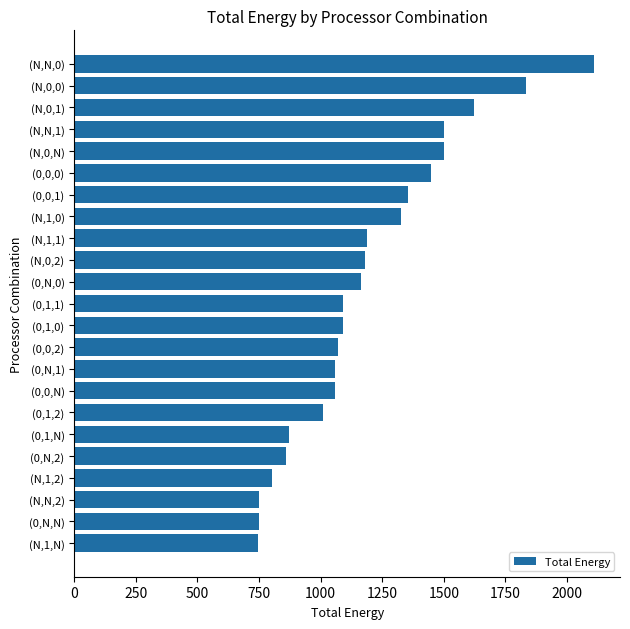

Where is the data nearest to the value 1426?

(0,0,0)